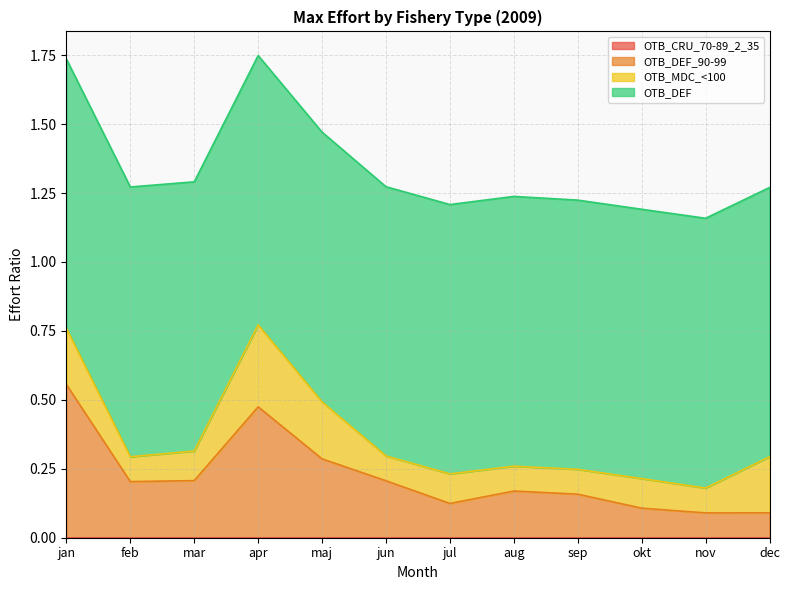

What position from the right is sep?

4